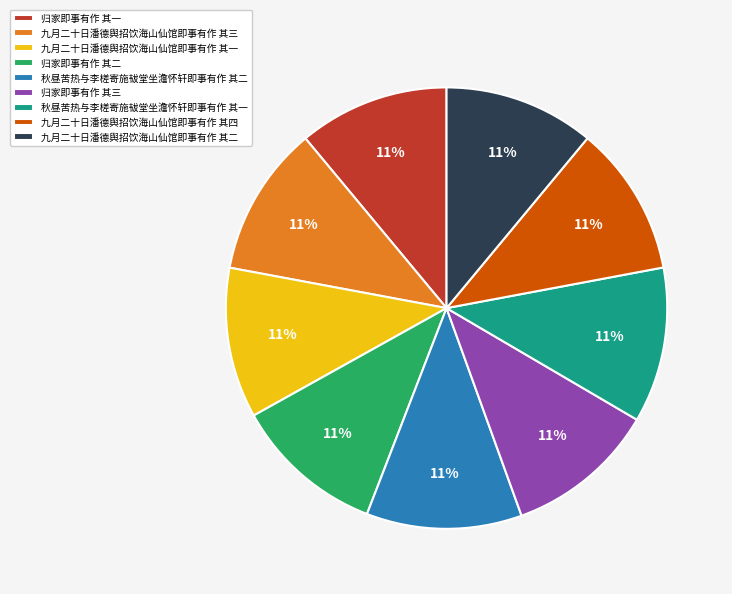

The 归家即事有作 其三 slice represents 4% of the pie. True or false?

False